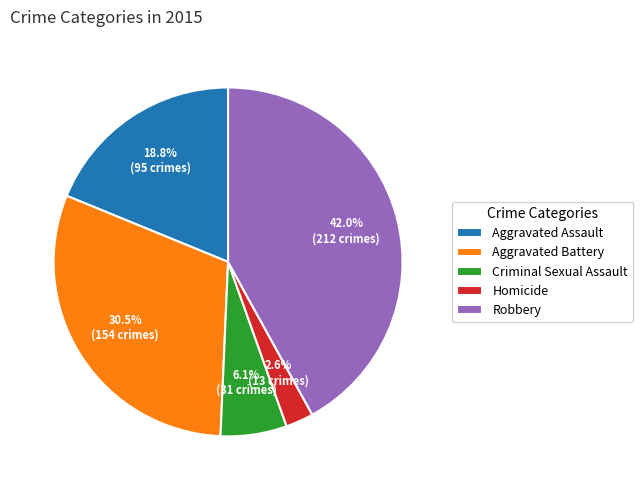

Rank the categories by value from highest to lowest.

Robbery, Aggravated Battery, Aggravated Assault, Criminal Sexual Assault, Homicide